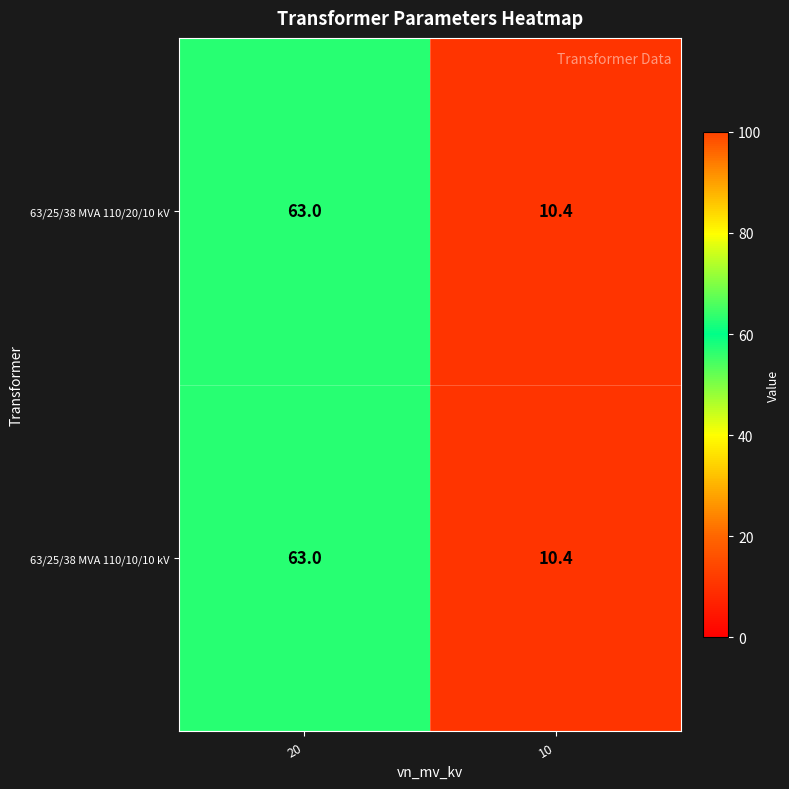

What is the difference between the maximum and minimum values in the 63/25/38 MVA 110/10/10 kV series?

52.6